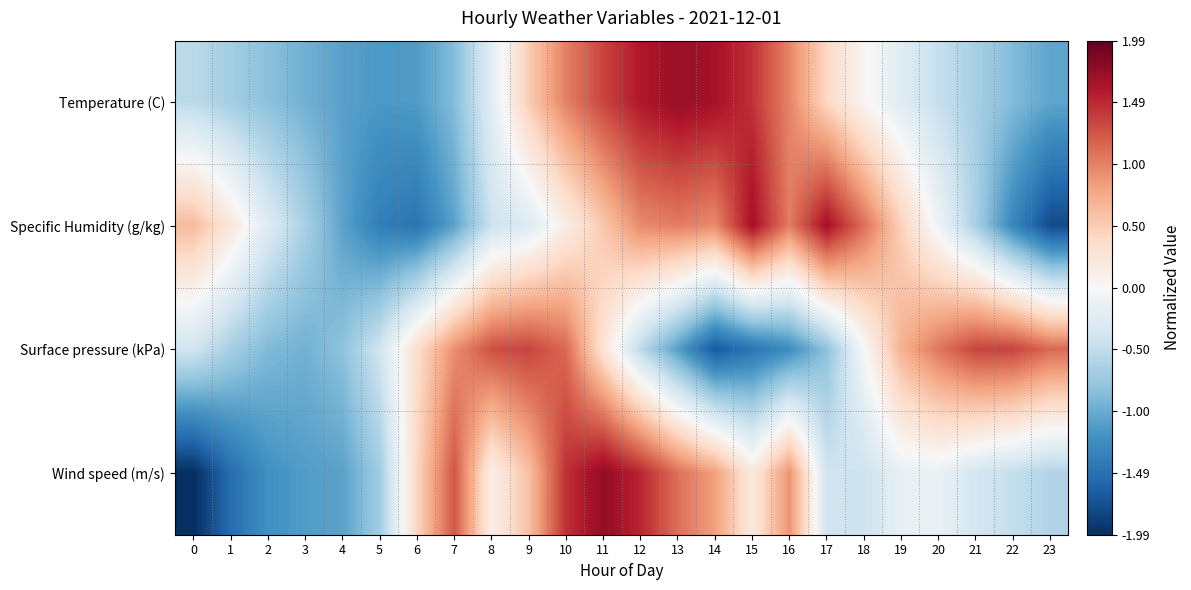

Between 3 and 14, which is larger?

14